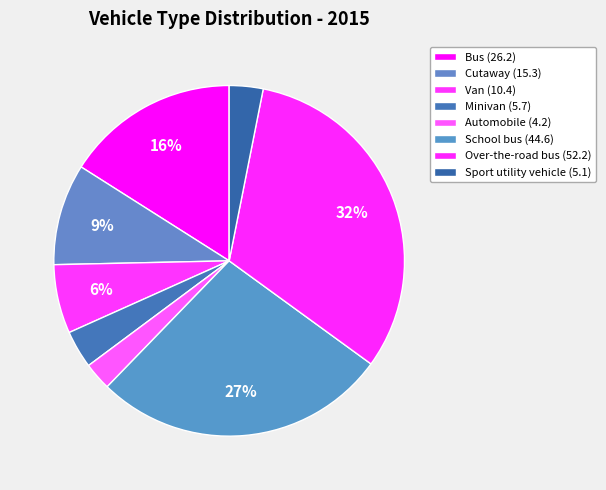

To the nearest percent, what is the difference between the largest and smallest slice percentages?

29%